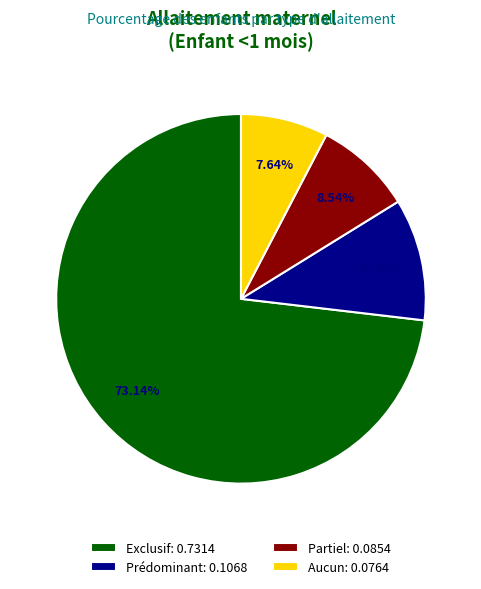

To the nearest percent, what is the difference between the Prédominant and Aucun slice percentages?

3%